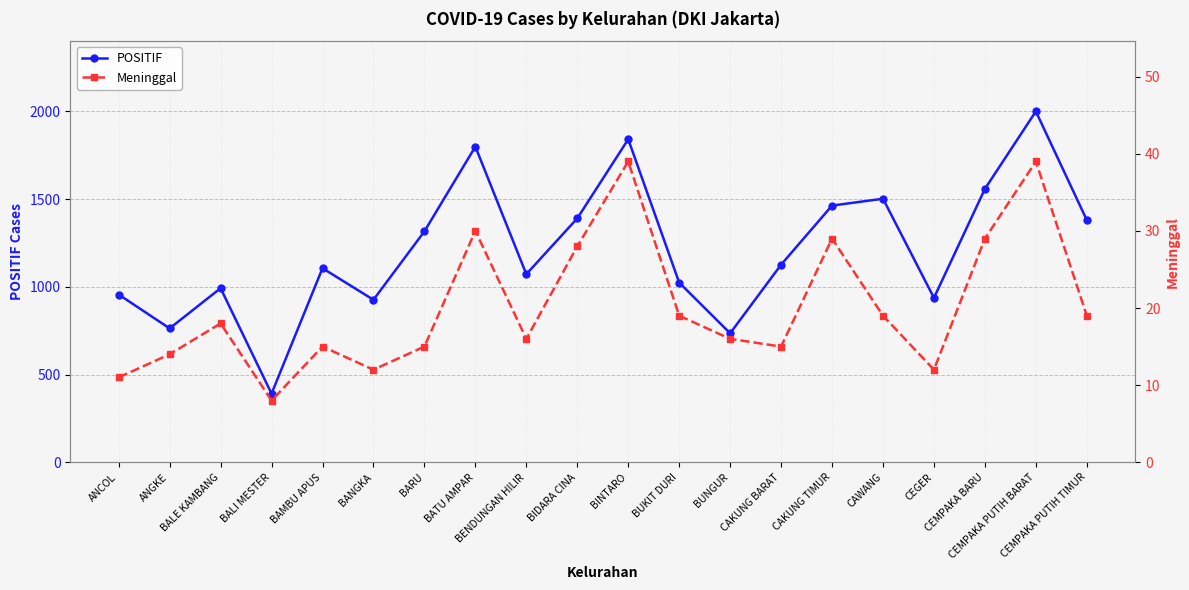

Where is the first local maximum for POSITIF?

BALE KAMBANG